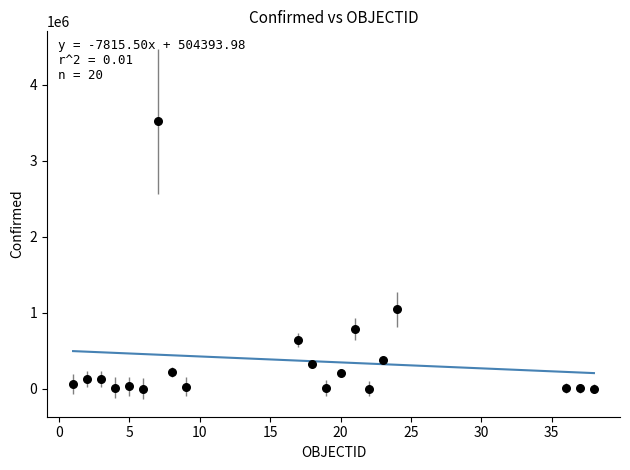

What is the range of X values (max minus min)?

37